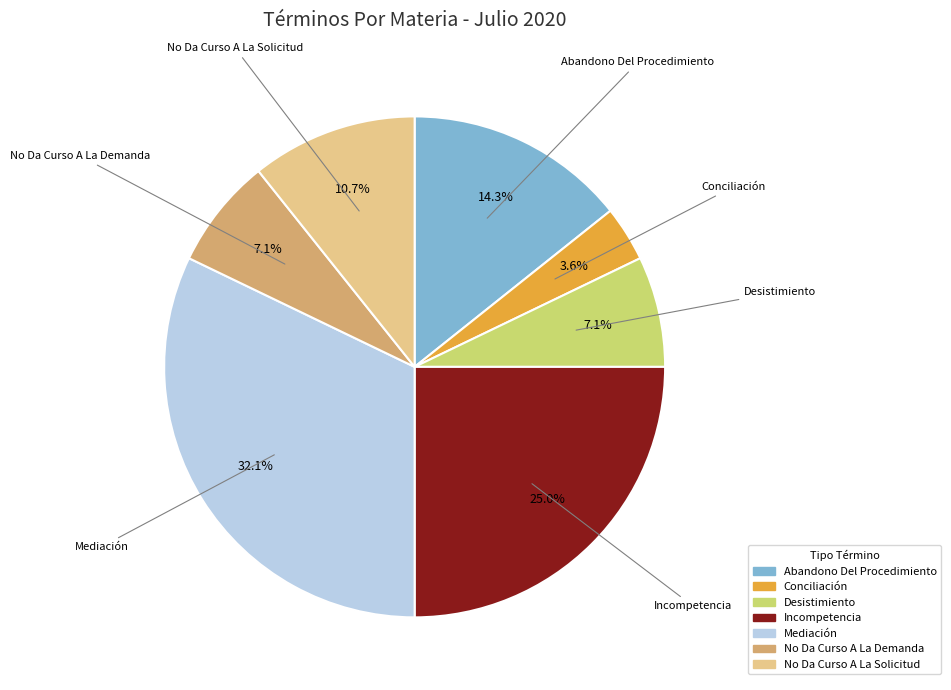

What is the ratio of the value at Incompetencia to the value at No Da Curso A La Solicitud?

2.3